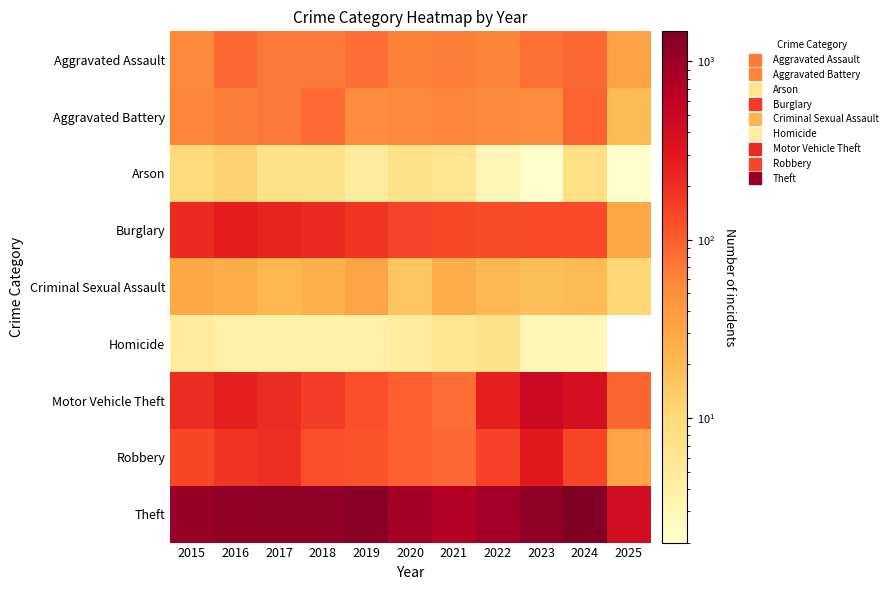

At how many categories does at least one series exceed 935?

7